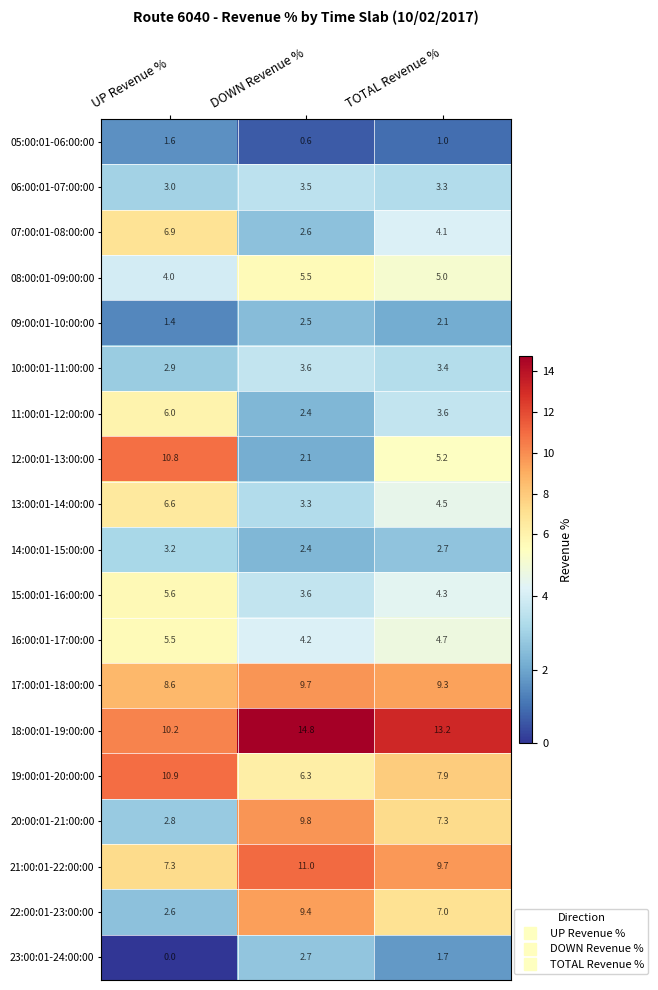

How many 11:00:01-12:00:00 values are between 2 and 6?

3